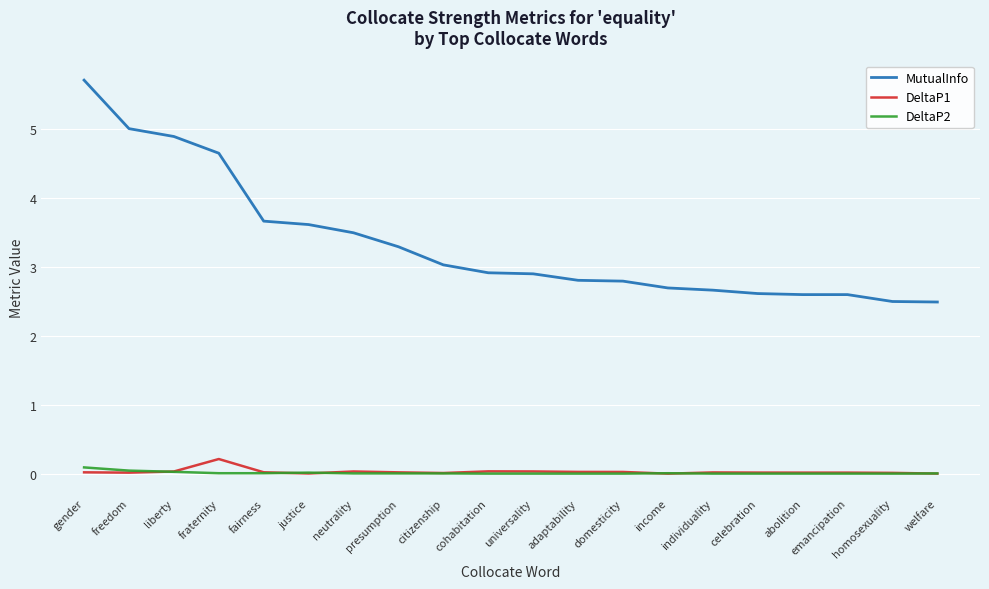

What position from the right is citizenship?

12